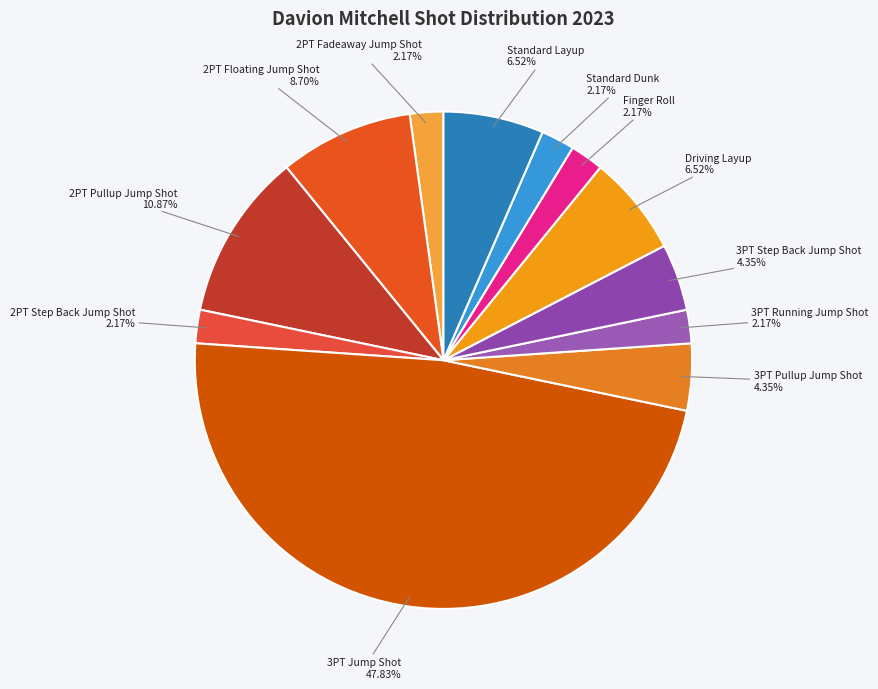

Between Standard Layup and 3PT Step Back Jump Shot, which is larger?

Standard Layup